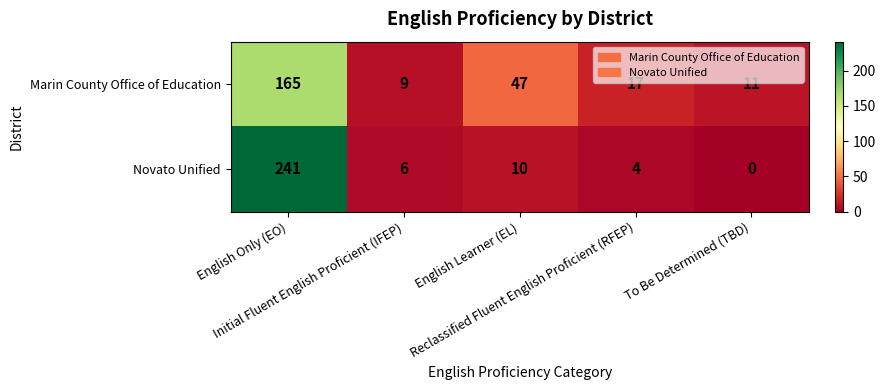

Count the number of categories in the chart.

5